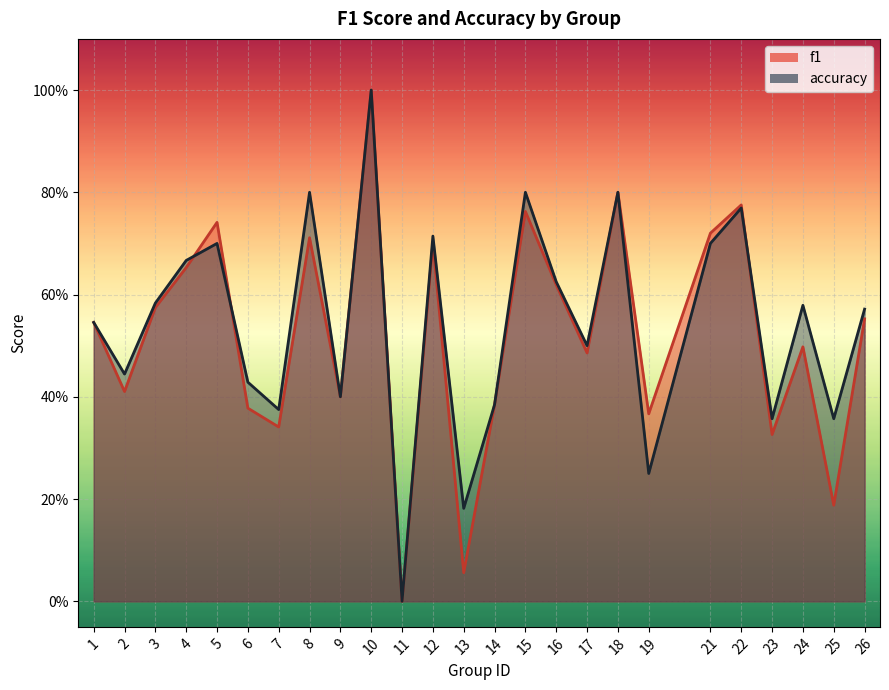

Where do f1 and accuracy first cross each other?

4 and 5